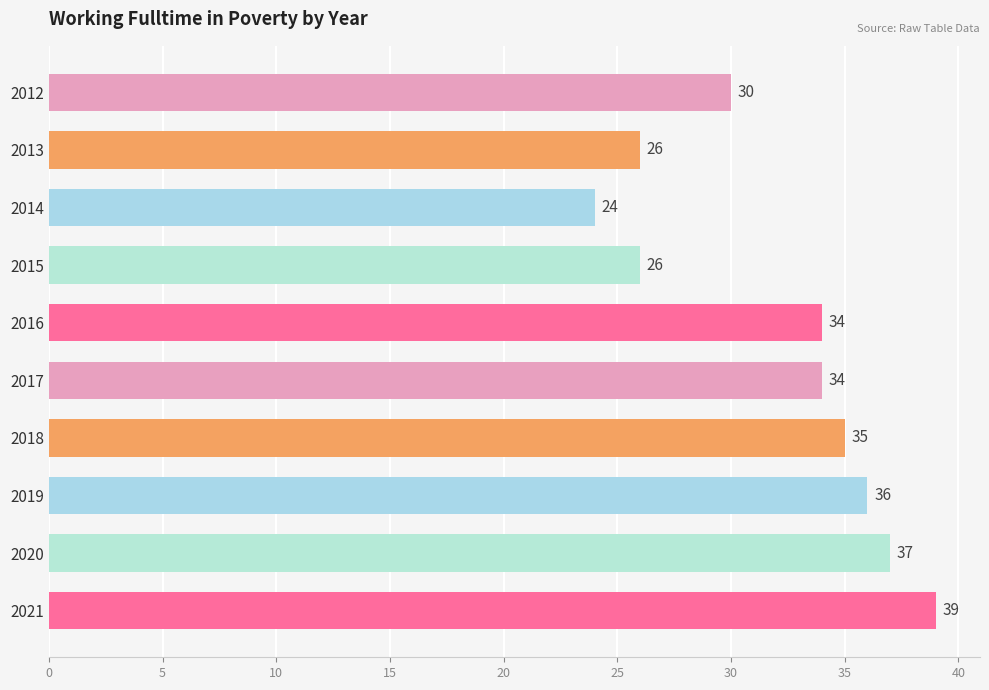

The chart shows a value of 24 at 2014. True or false?

True